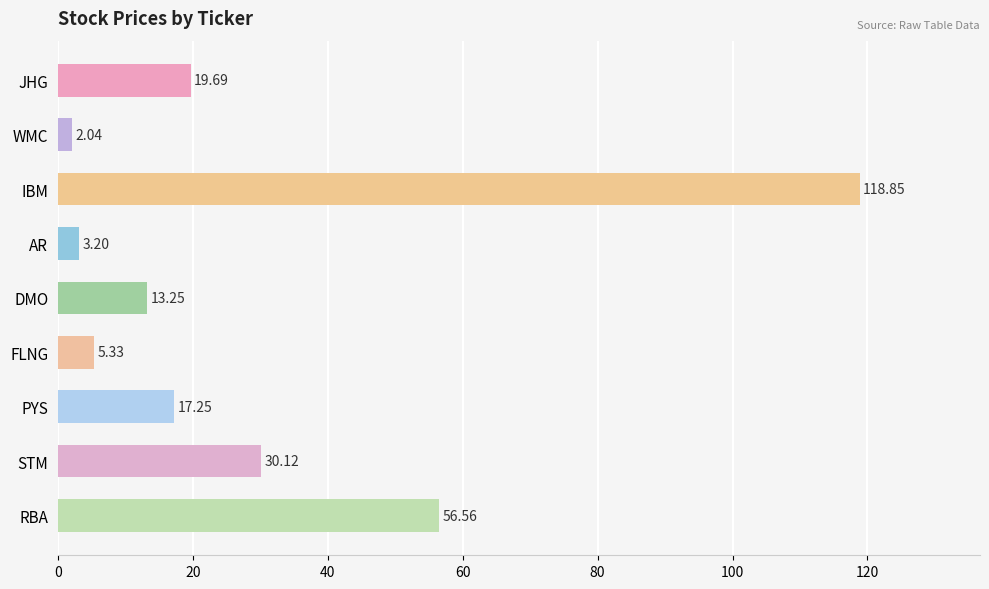

What is the change in value from WMC to PYS?

+15.2